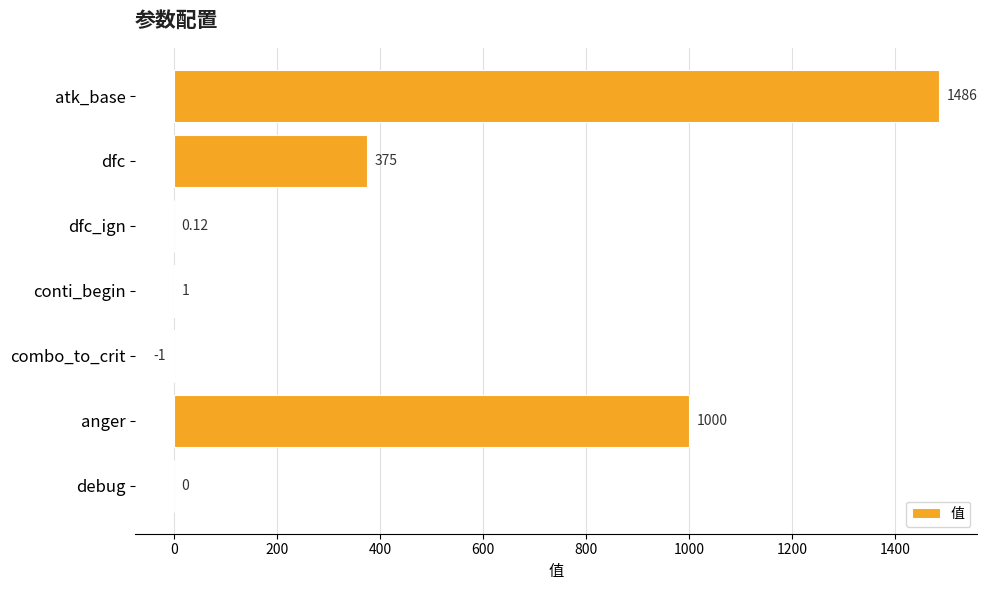

At which label is the value closest to 742?

anger